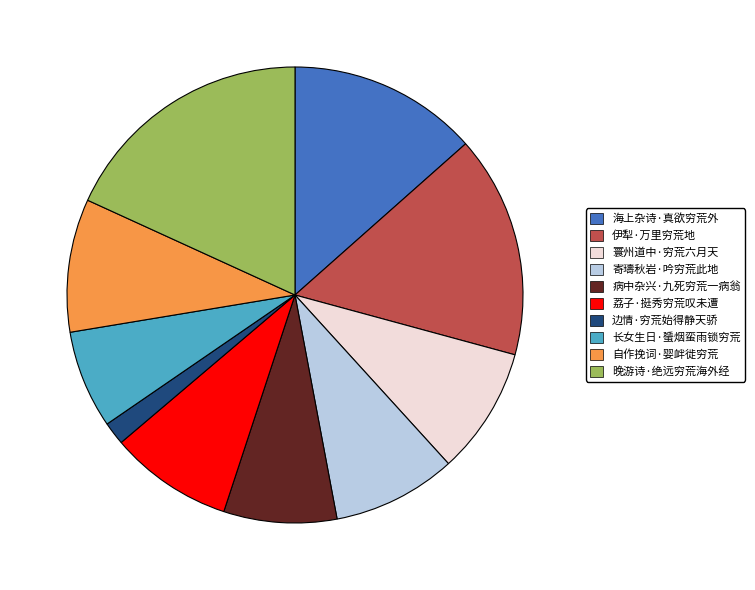

The 自作挽词·婴衅徙穷荒 slice represents 14% of the pie. True or false?

False